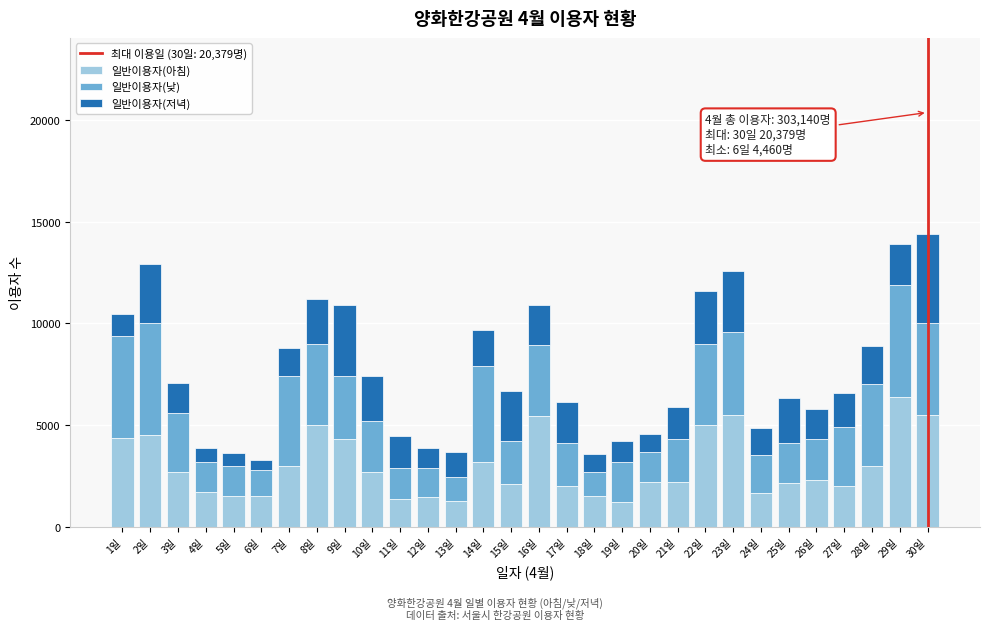

What is the maximum value for 일반이용자(아침)?

6400